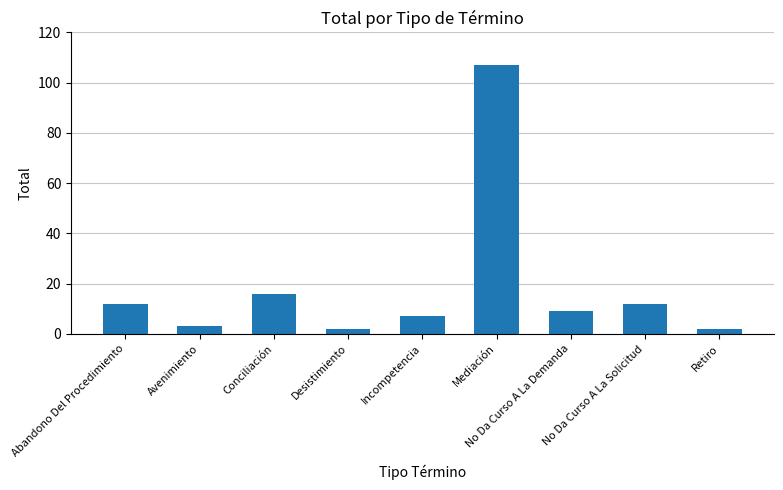

What is the average value?

19